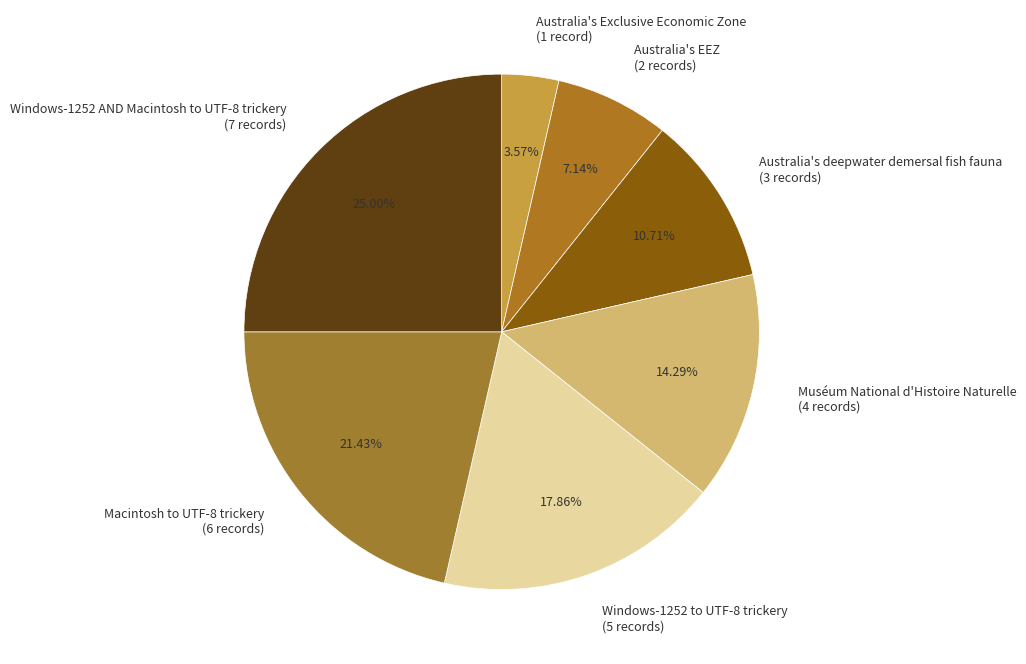

What is the largest slice in the pie chart?

Windows-1252 AND Macintosh to UTF-8 trickery